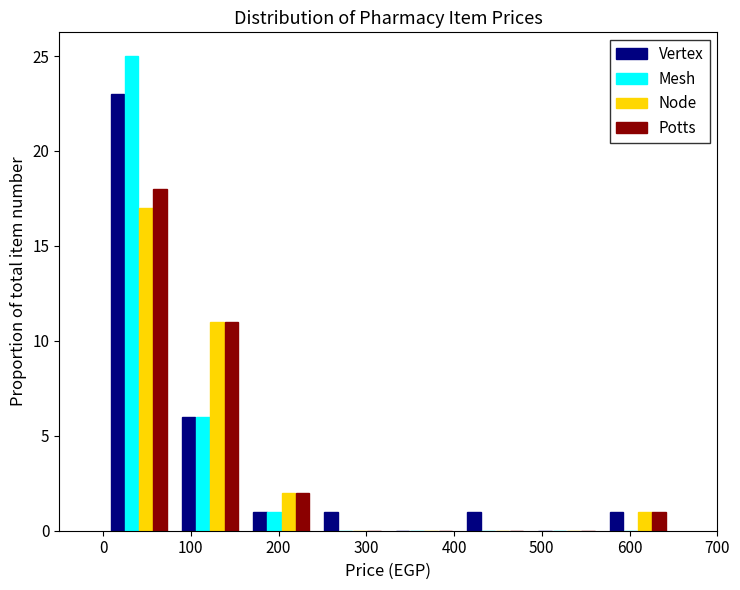

Reading left to right, transcribe this chart: for each range on the x-axis, give the height of each series' bar. Neither the bar edges nor the heights are printed on the chart, so give them approximately, as read against the axes.

0 to 80: Vertex=23	Mesh=25	Node=17	Potts=18
80 to 160: Vertex=6	Mesh=6	Node=11	Potts=11
160 to 240: Vertex=1	Mesh=1	Node=2	Potts=2
240 to 330: Vertex=1	Mesh=0	Node=0	Potts=0
330 to 410: Vertex=0	Mesh=0	Node=0	Potts=0
410 to 490: Vertex=1	Mesh=0	Node=0	Potts=0
490 to 570: Vertex=0	Mesh=0	Node=0	Potts=0
570 to 650: Vertex=1	Mesh=0	Node=1	Potts=1